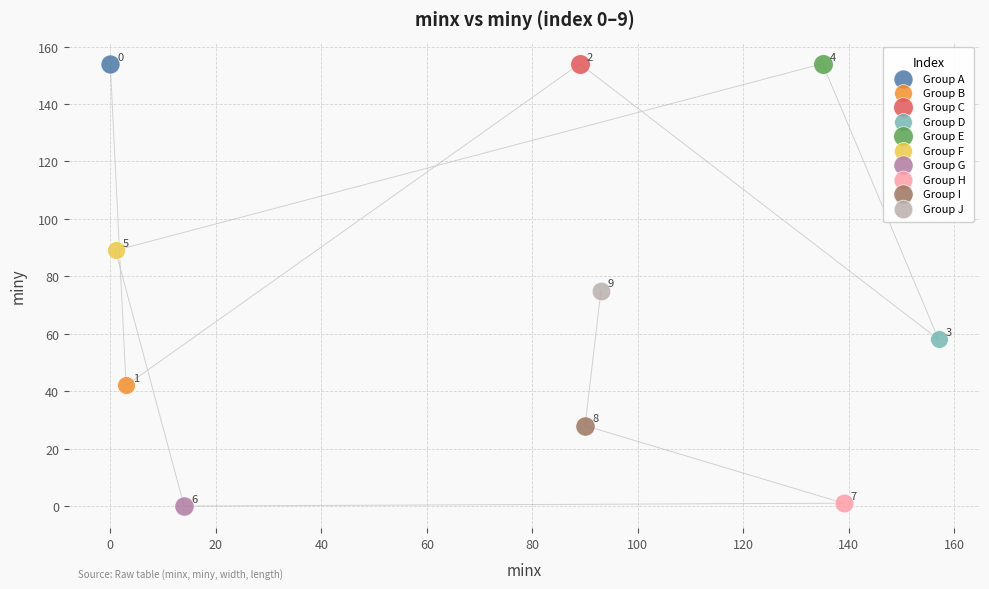

What are all the series names shown in the legend?

Group A, Group B, Group C, Group D, Group E, Group F, Group G, Group H, Group I, Group J